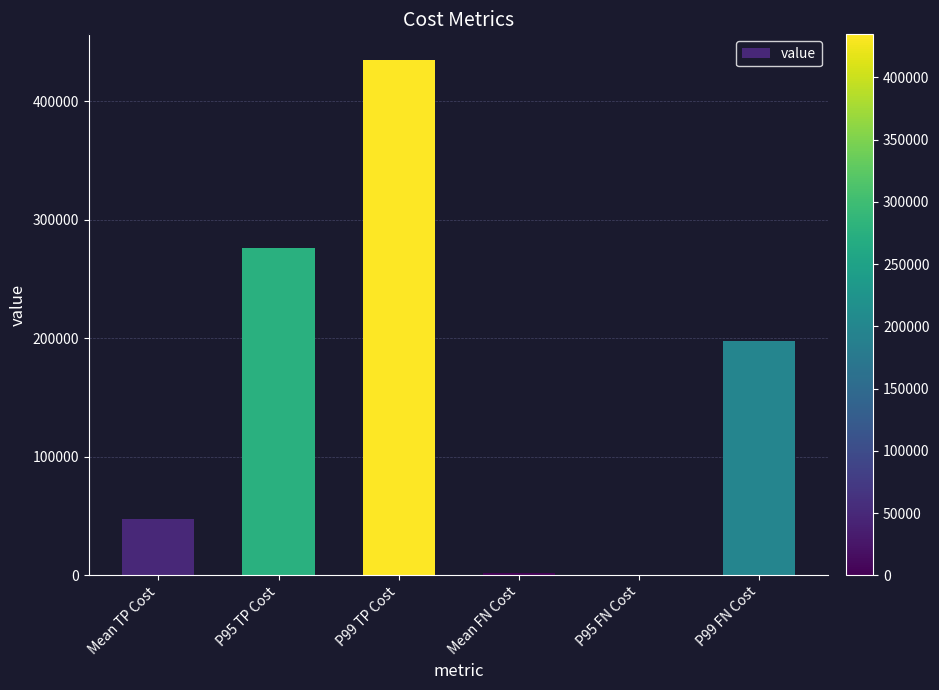

Does the chart contain stacked bars?

No